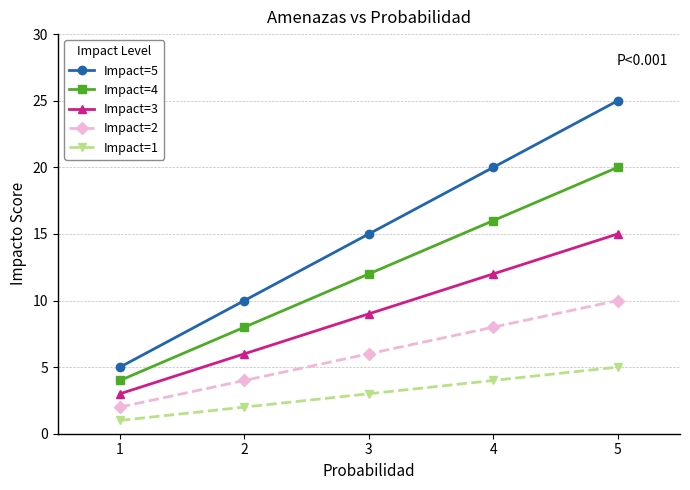

Is this an area chart (filled region under the line)?

No